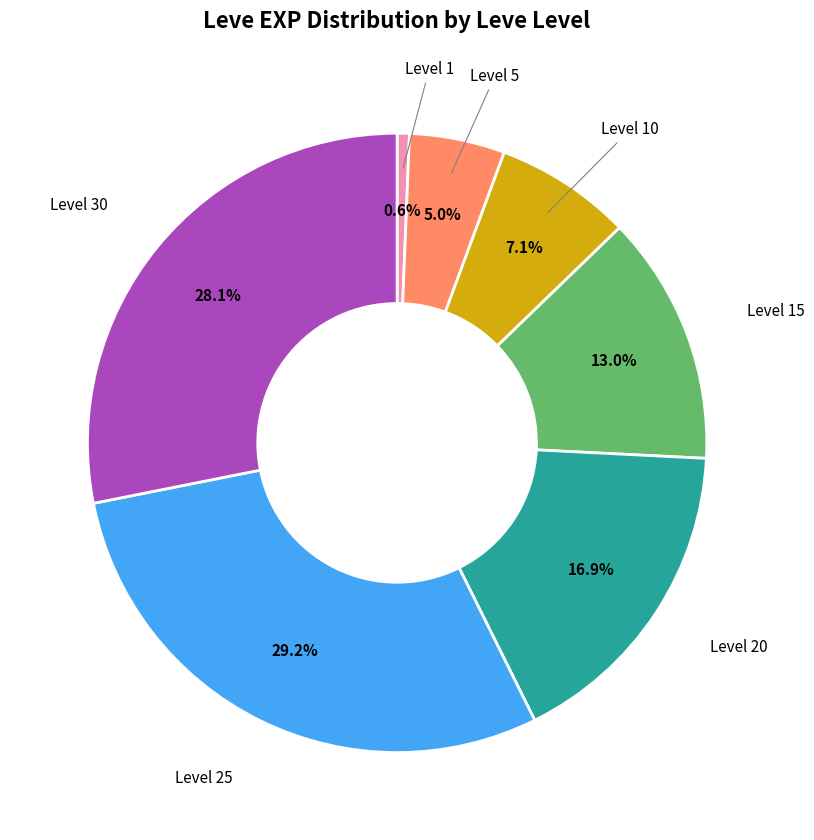

What is the ratio of the value at Level 10 to the value at Level 30?

0.3